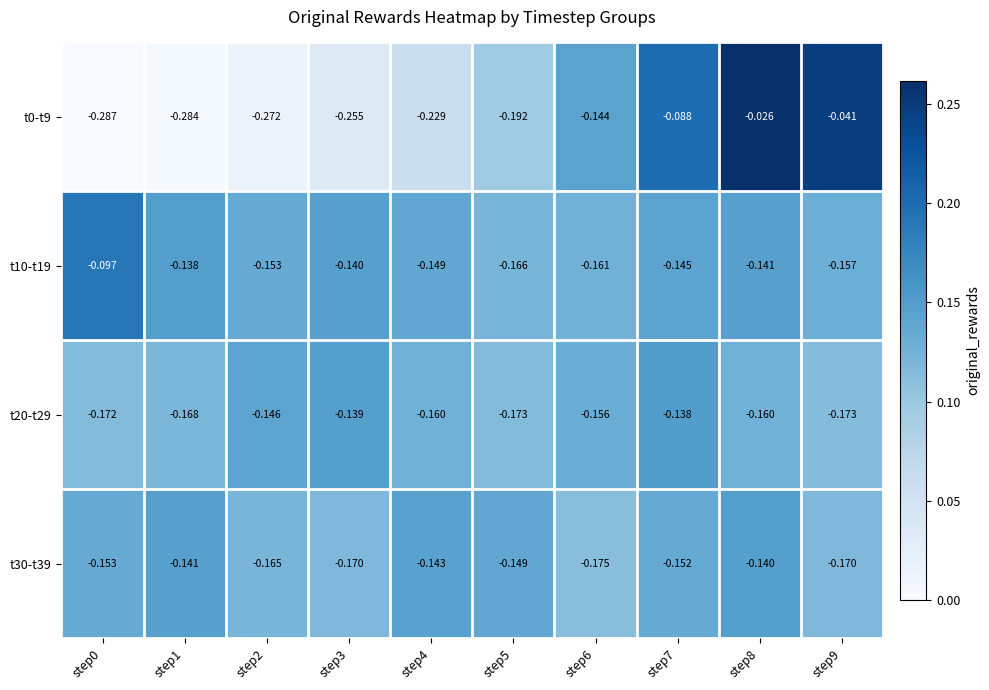

Is the value of t10-t19 at step5 greater than the value of t0-t9 at step2?

Yes